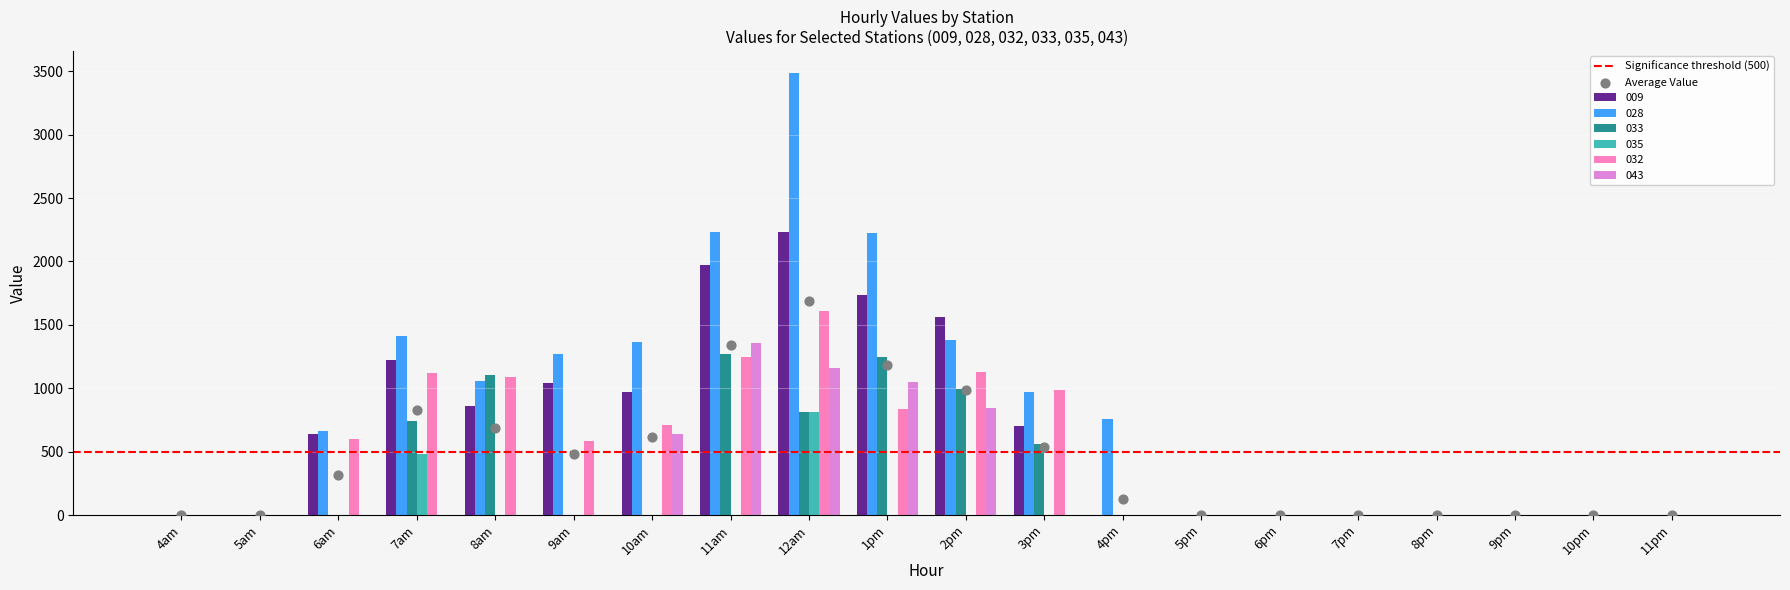

Which series contains the highest Y value?

028